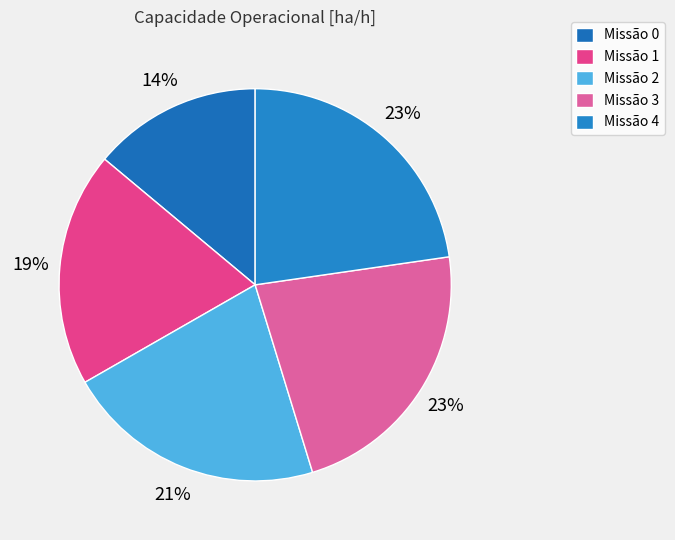

Count the number of slices in the pie.

5